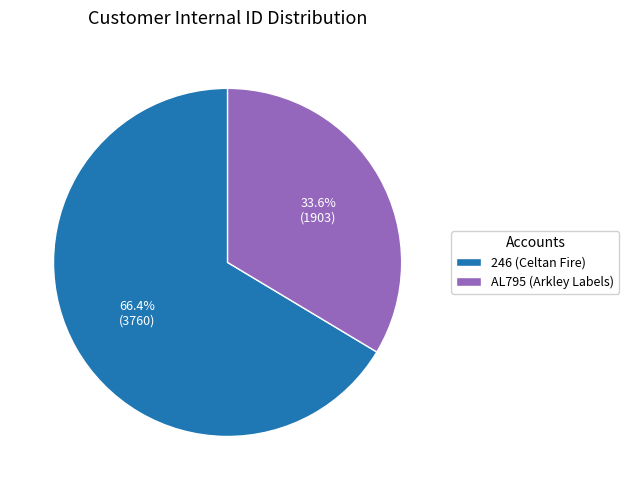

Which category has the smallest portion of the pie?

AL795 (Arkley Labels)